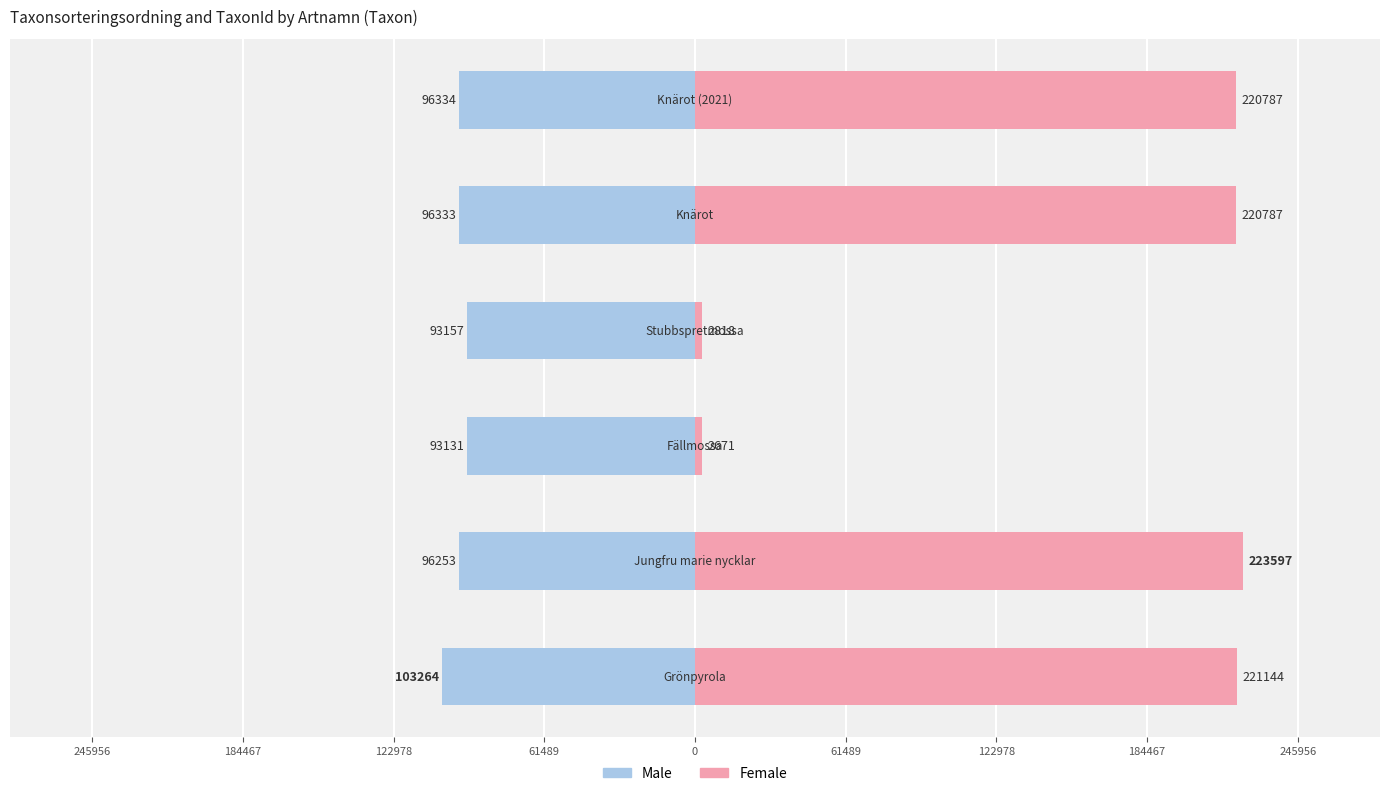

Reading right to left, list all the values displayed in this chart.

Male: 96334	96333	93157	93131	96253	103264
Female: 220787	220787	2818	2671	223597	221144